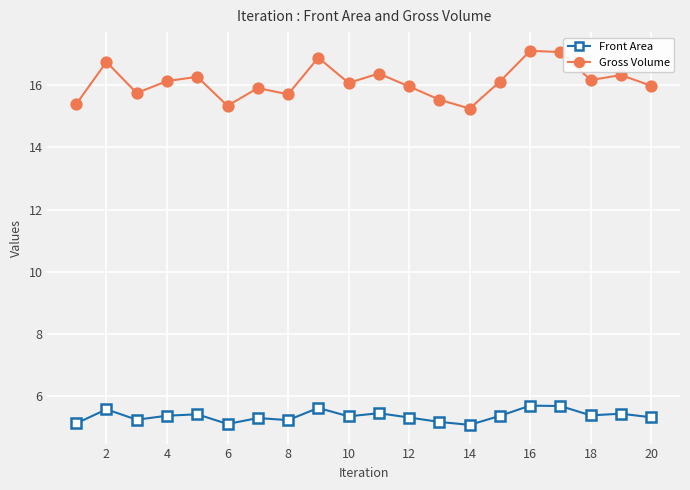

What is the greatest value displayed?

17.1